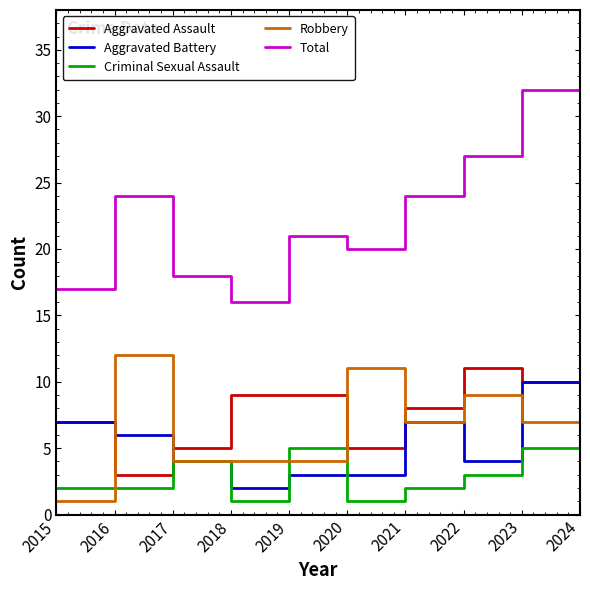

Reading right to left, list all the values displayed in this chart.

Aggravated Assault: 7	10	11	8	5	9	9	5	3	7
Aggravated Battery: 9	10	4	7	3	3	2	4	6	7
Criminal Sexual Assault: 5	5	3	2	1	5	1	4	2	2
Robbery: 4	7	9	7	11	4	4	4	12	1
Total: 25	32	27	24	20	21	16	18	24	17